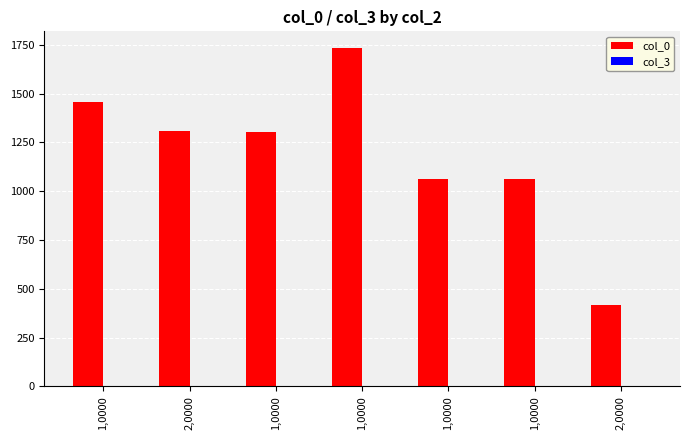

Reading left to right, transcribe all the data shown in this chart.

col_0: 1458	1308	1304	1733	1062	1061	418
col_3: 0	0	0	0	0	0	0